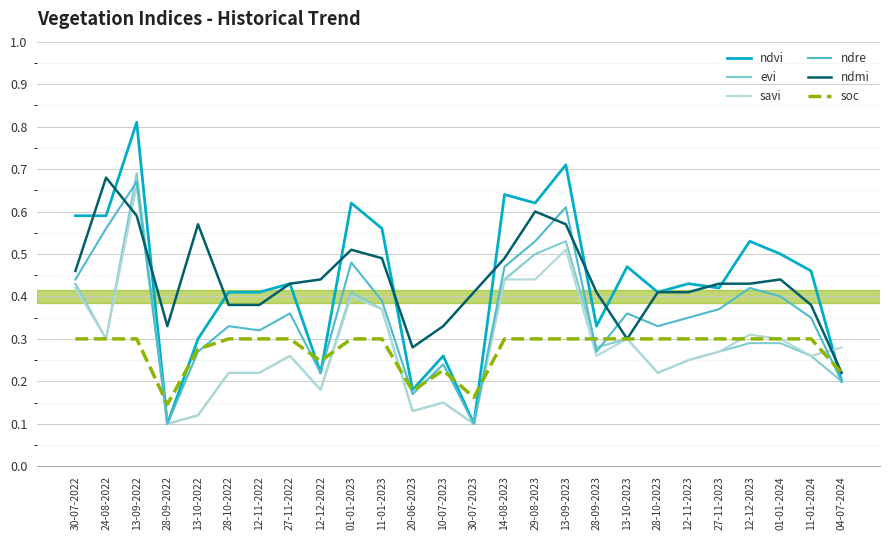

At which label does ndmi reach its peak?

24-08-2022